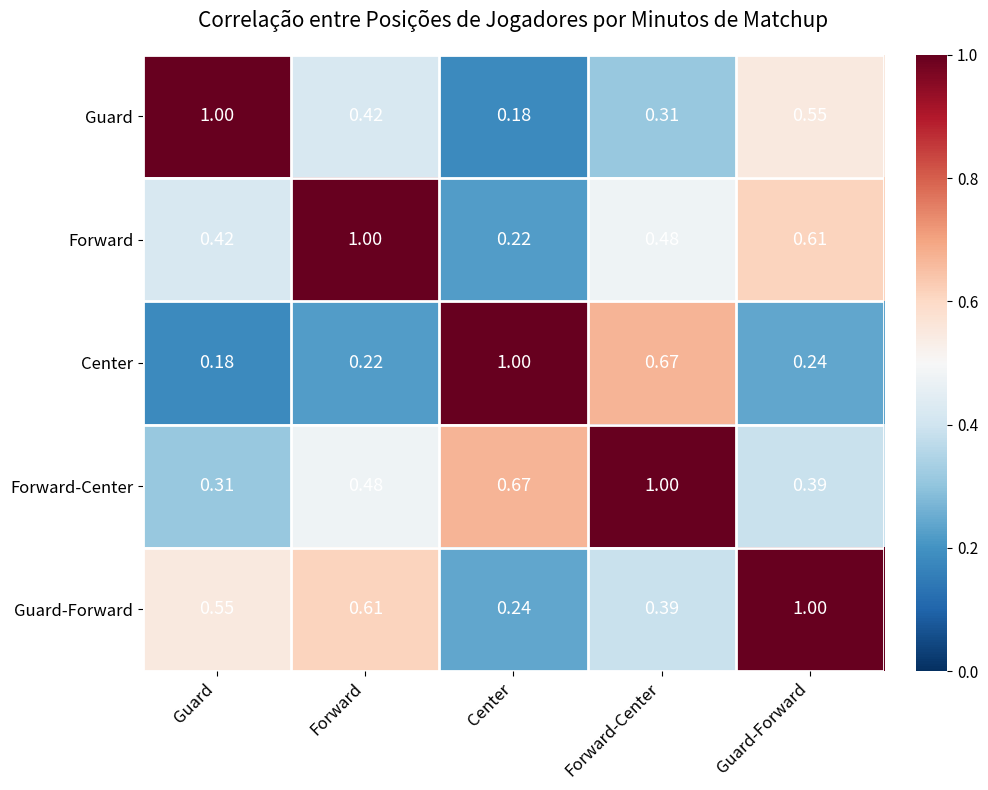

At which label is Forward closest to 0?

Center